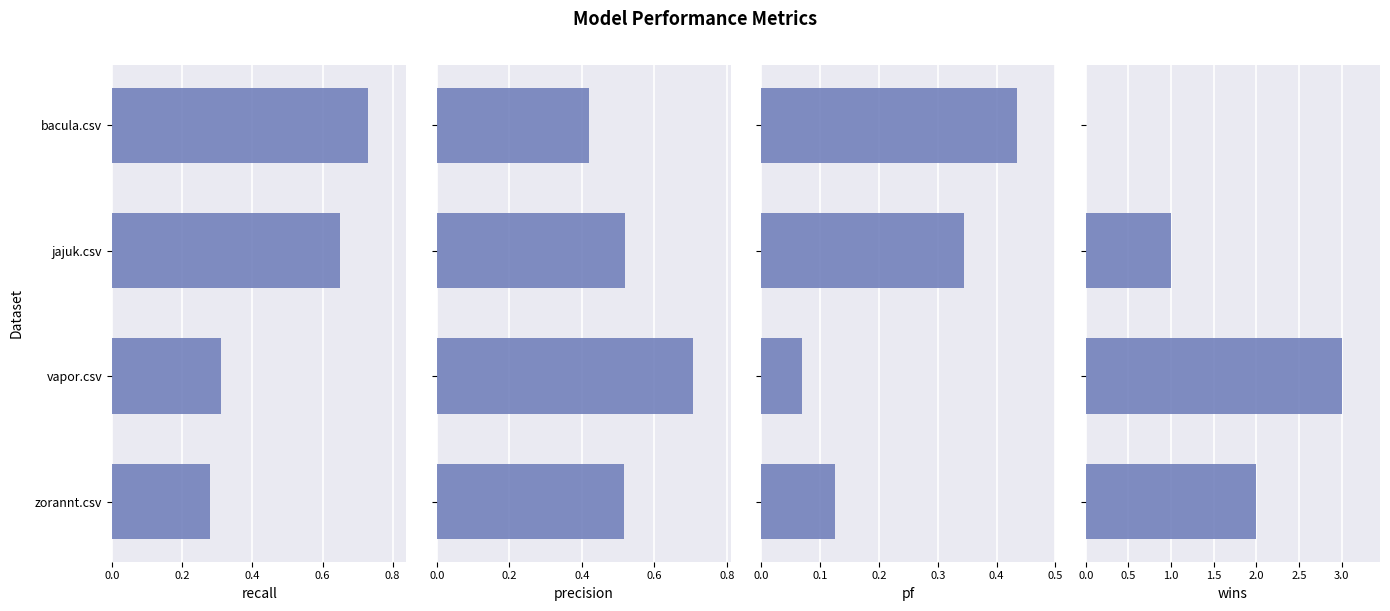

What is the sum of the wins values at jajuk.csv and zorannt.csv?

3.0